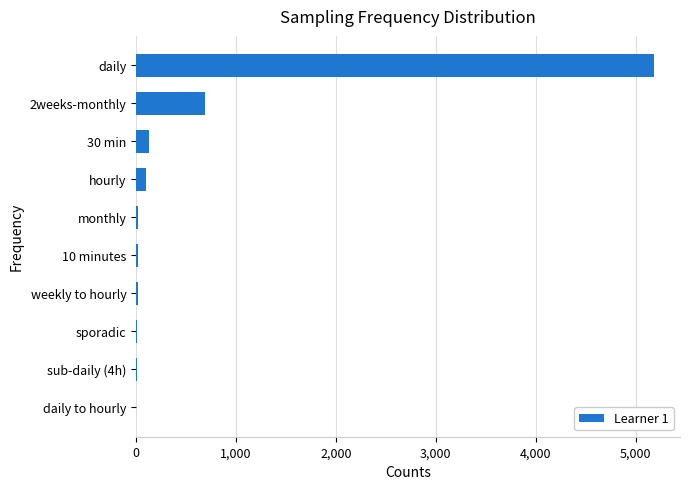

At which category does the chart reach its peak across all series?

daily